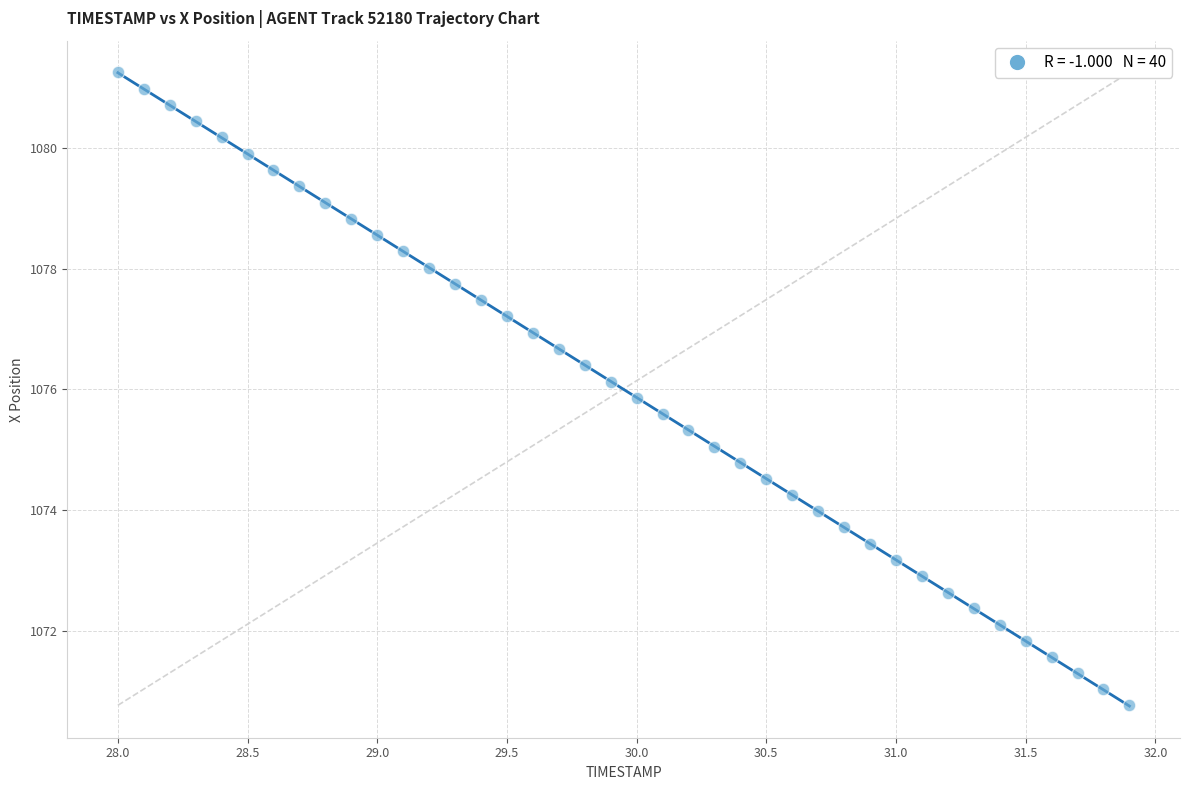

What is the range of Y values (max minus min)?

10.5